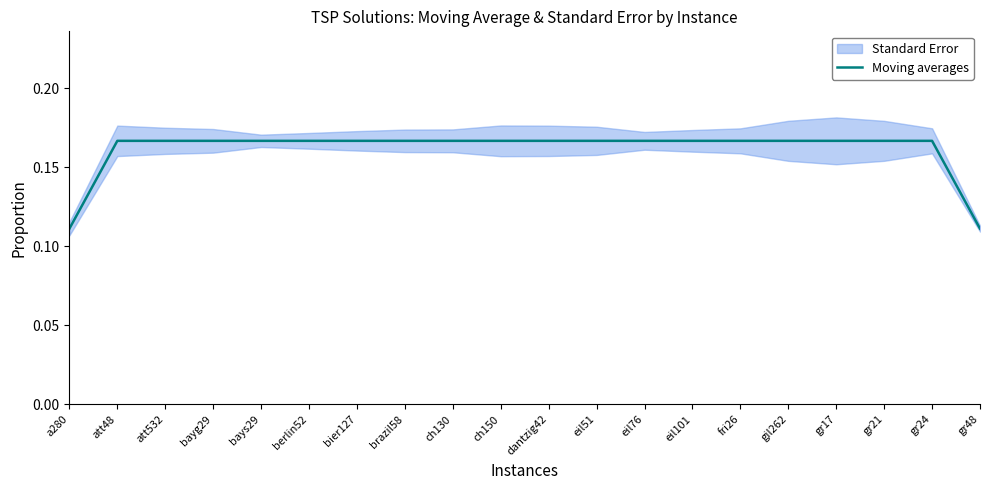

What is the difference between the maximum and minimum values?

0.1